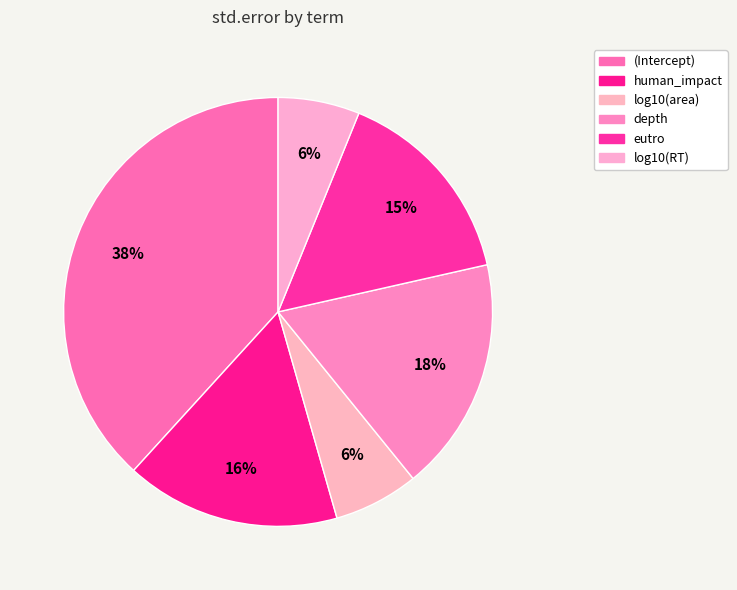

How many segments does this pie chart have?

6